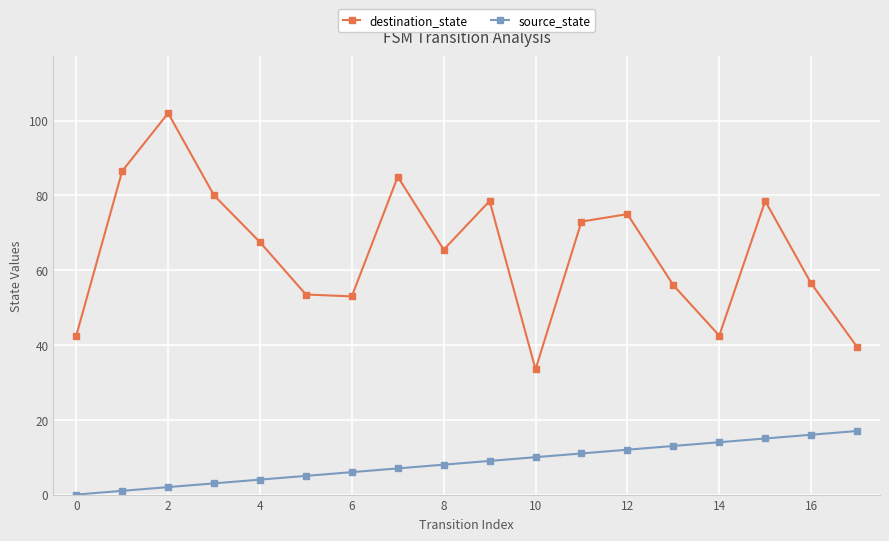

What is the value of the destination_state point at the 2nd from the left?

86.5